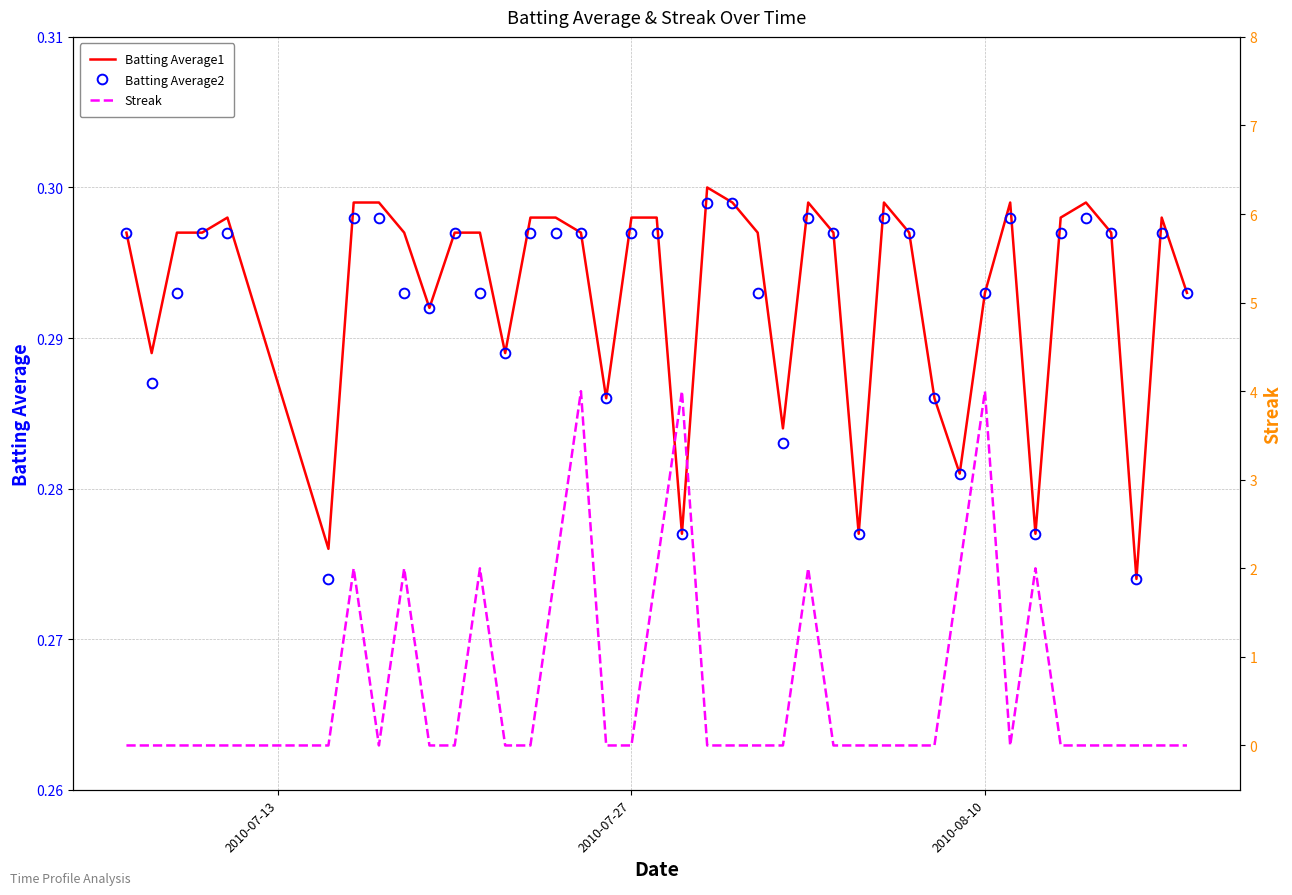

What are all the series names shown in the legend?

Batting Average1, Batting Average2, Streak